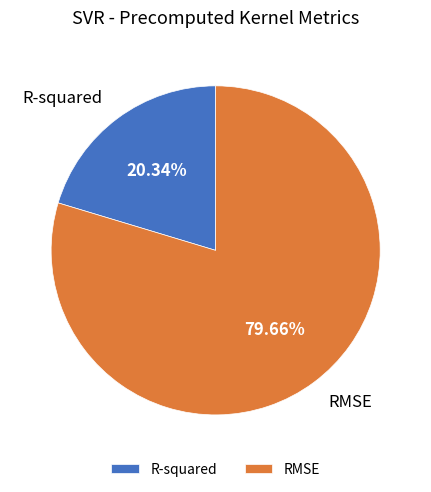

What percentage is the R-squared slice, to the nearest percent?

20%